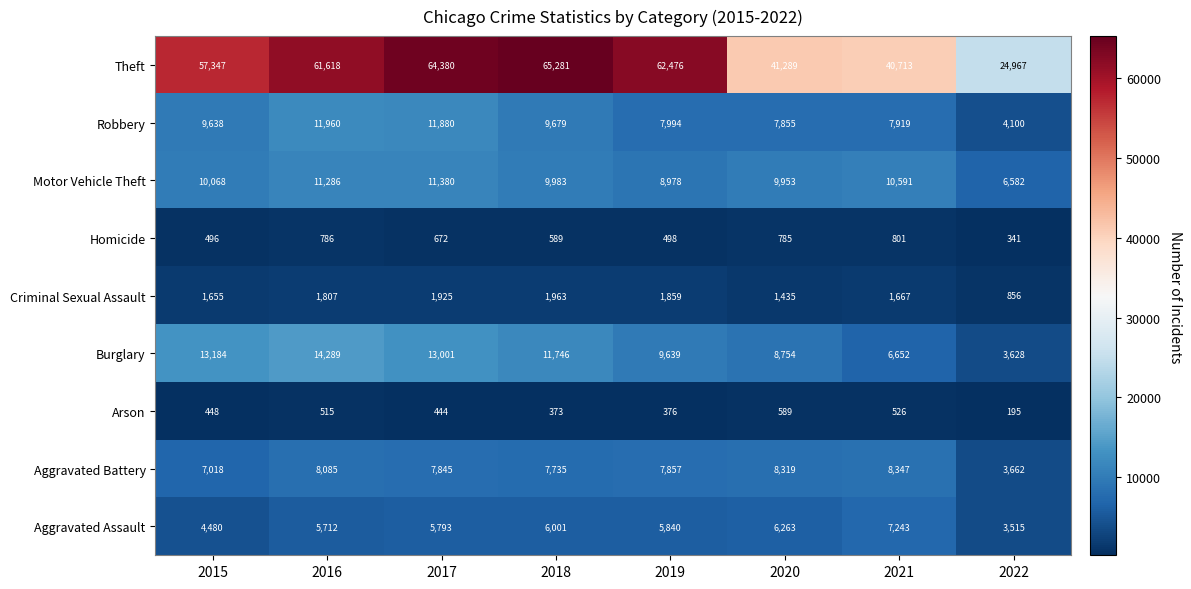

Which series has the largest total across all categories?

Theft